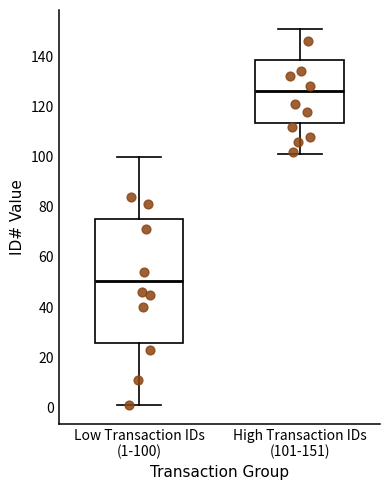

Which box has the lowest median line?

Low Transaction IDs (1-100)